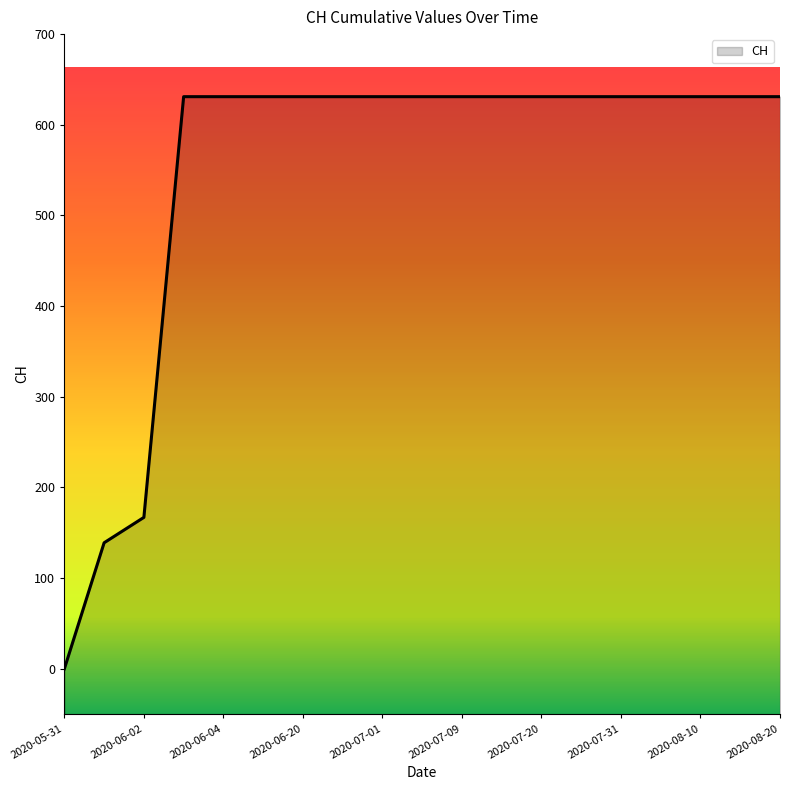

True or false: the data shows 1122 at 2020-06-30.

False